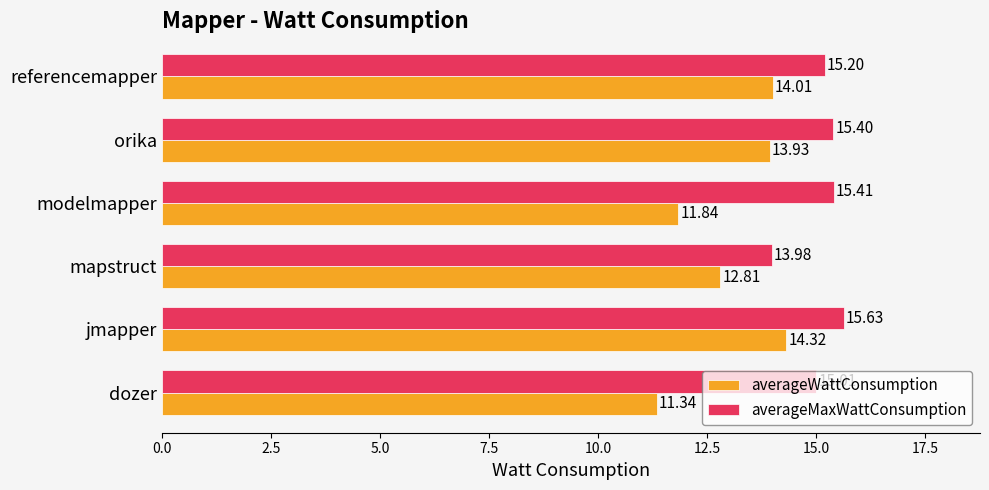

Which series has the largest total across all categories?

averageMaxWattConsumption